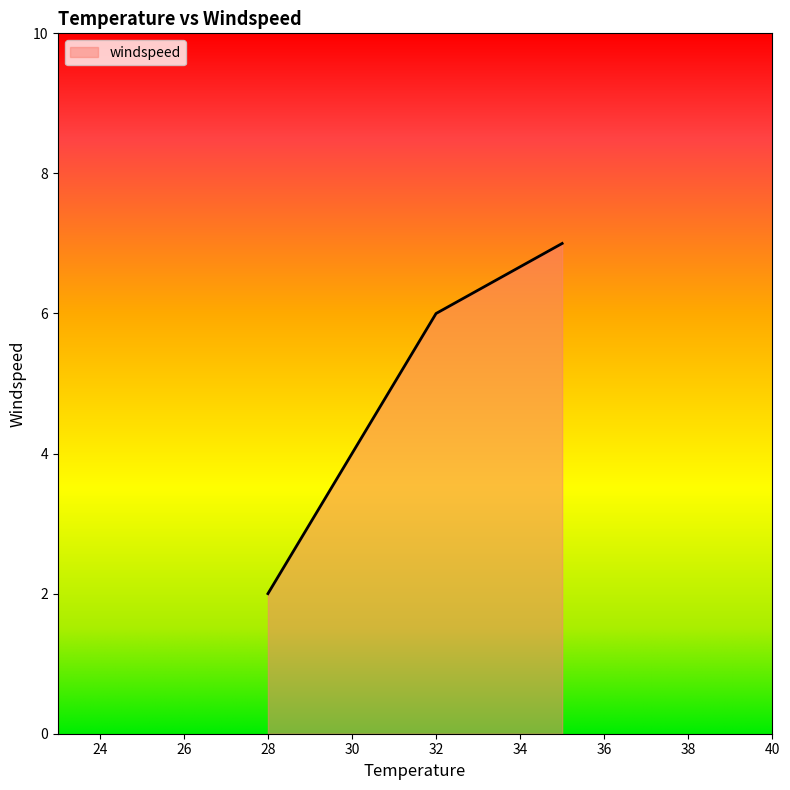

What is the average value?

5